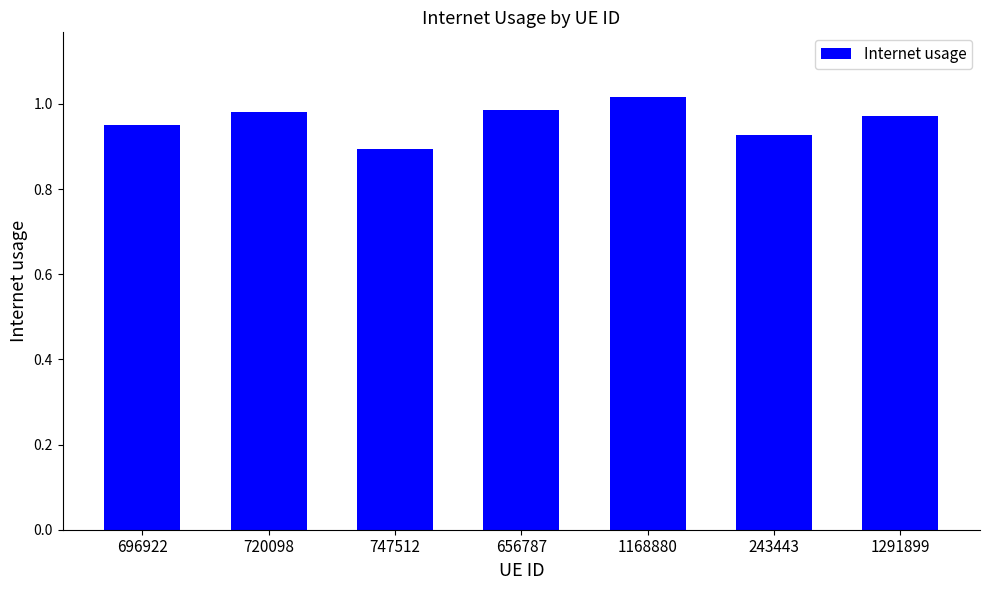

What is the sum of all values?

6.7